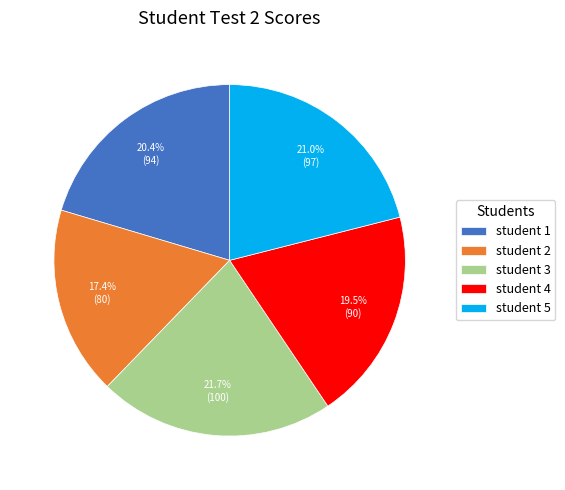

Does any single category account for the majority?

No